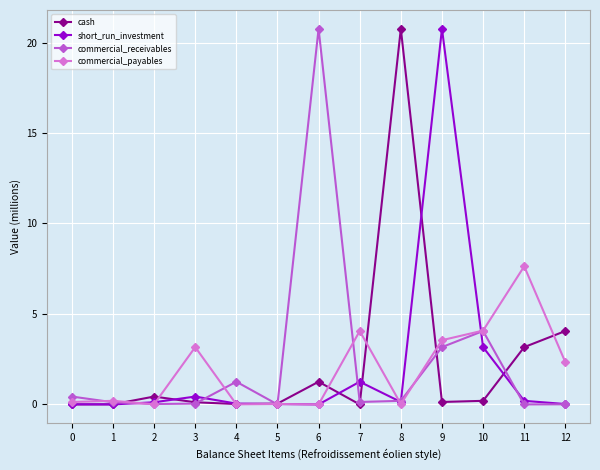

Between 5 and 8, which series saw the biggest shift?

cash